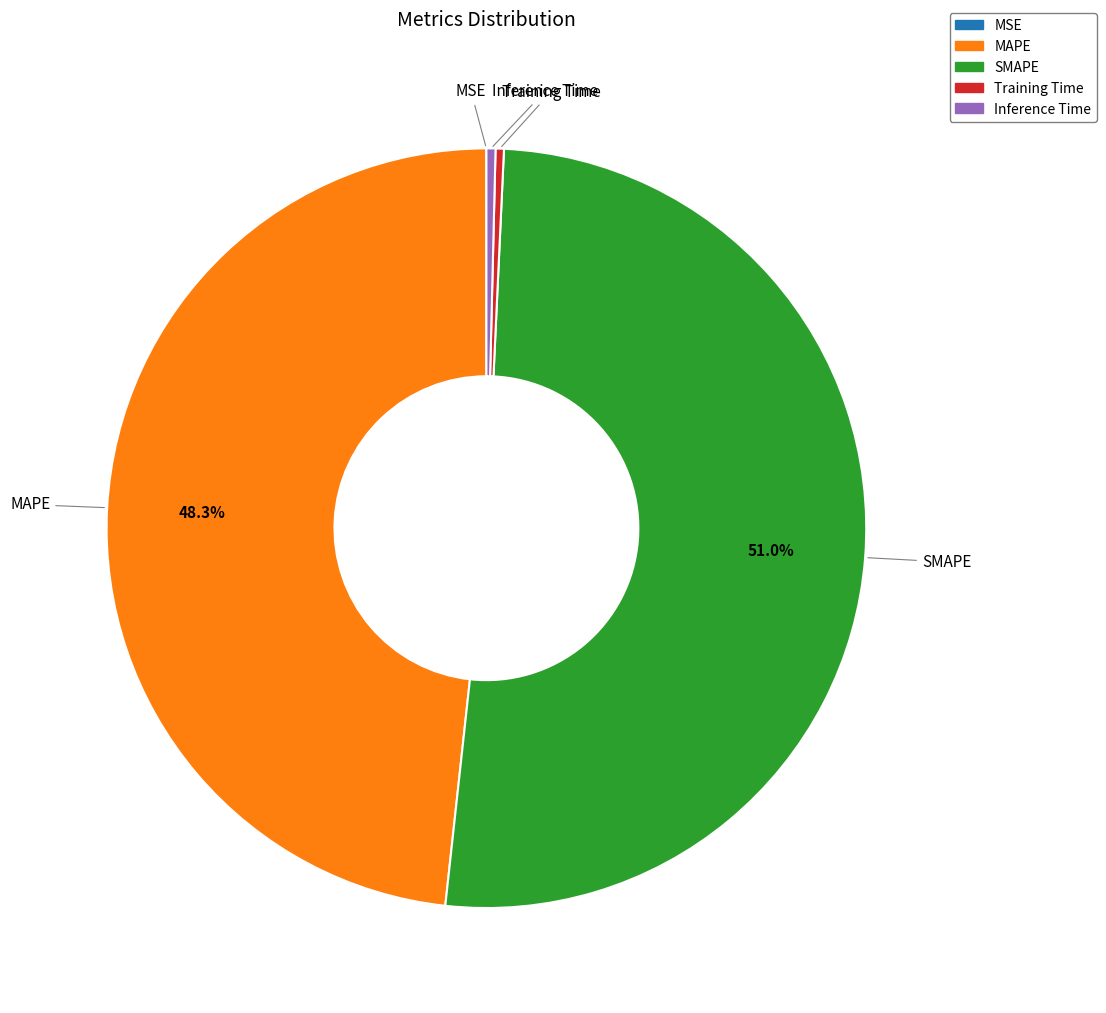

Is it true that MAPE is 42% of the pie?

False